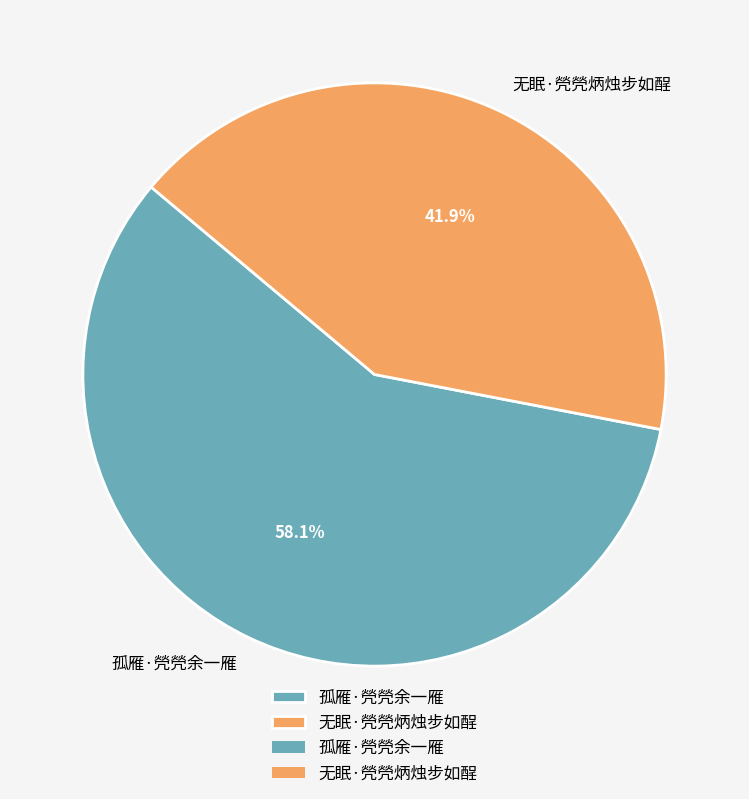

What is the total percentage of 孤雁·焭焭余一雁 and 无眠·焭焭炳烛步如酲?

100.0%